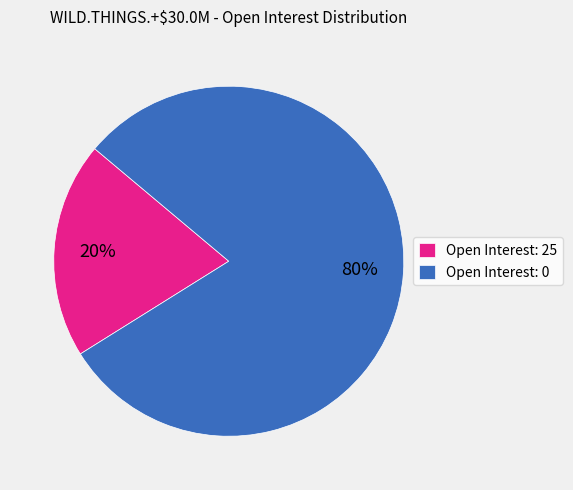

How many segments does this pie chart have?

2